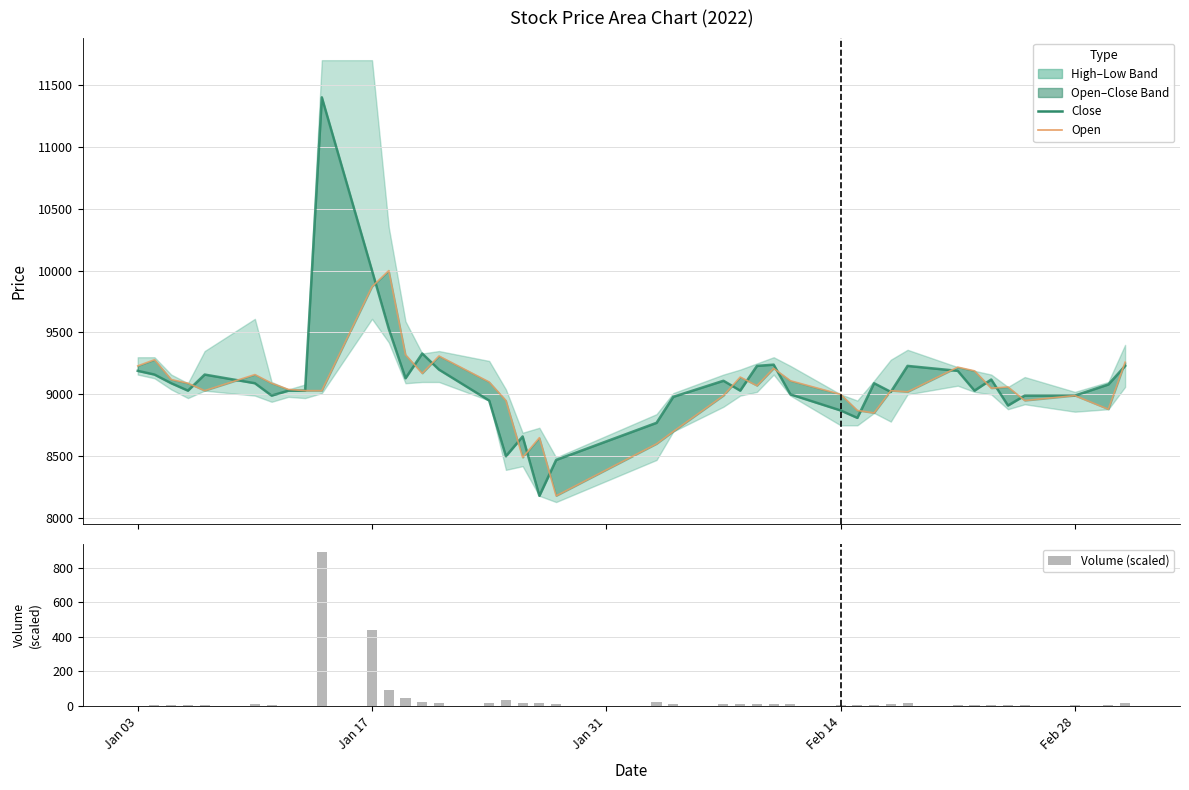

Which series has the largest range (max minus min)?

Close (line)